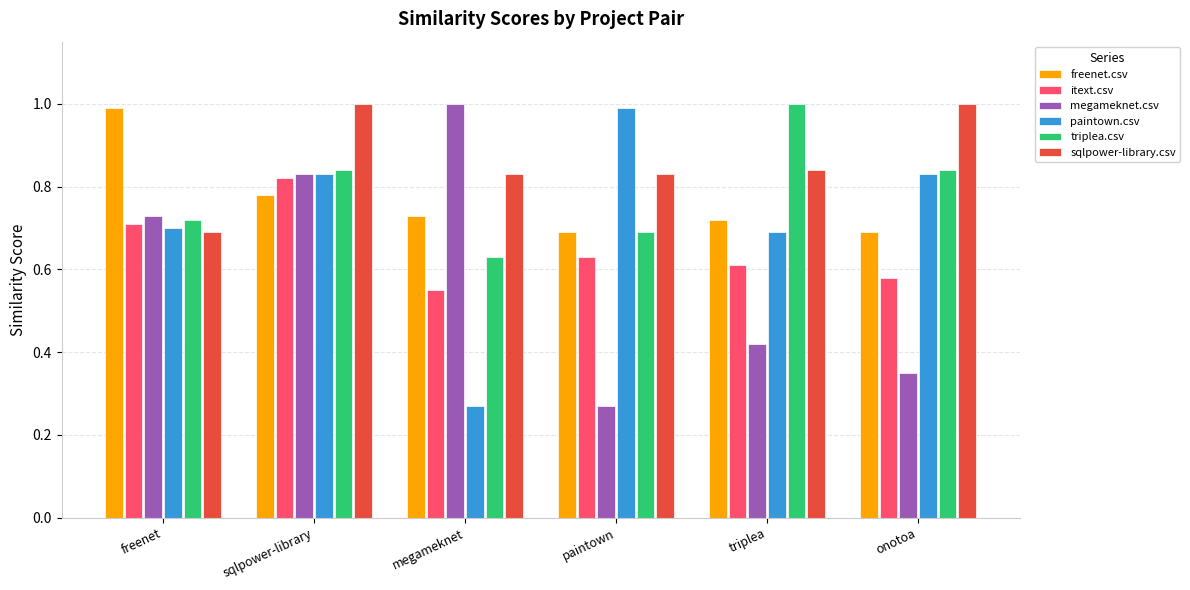

The sqlpower-library.csv series shows 1.0 at onotoa. True or false?

True